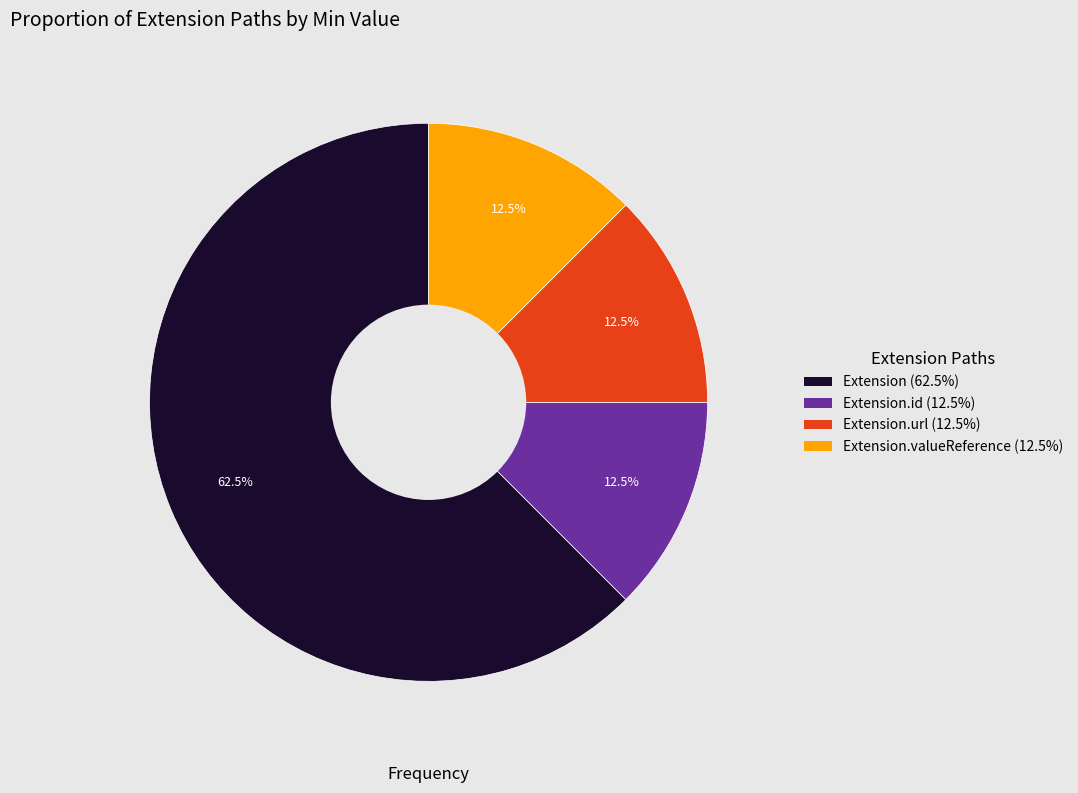

How many segments does this pie chart have?

4